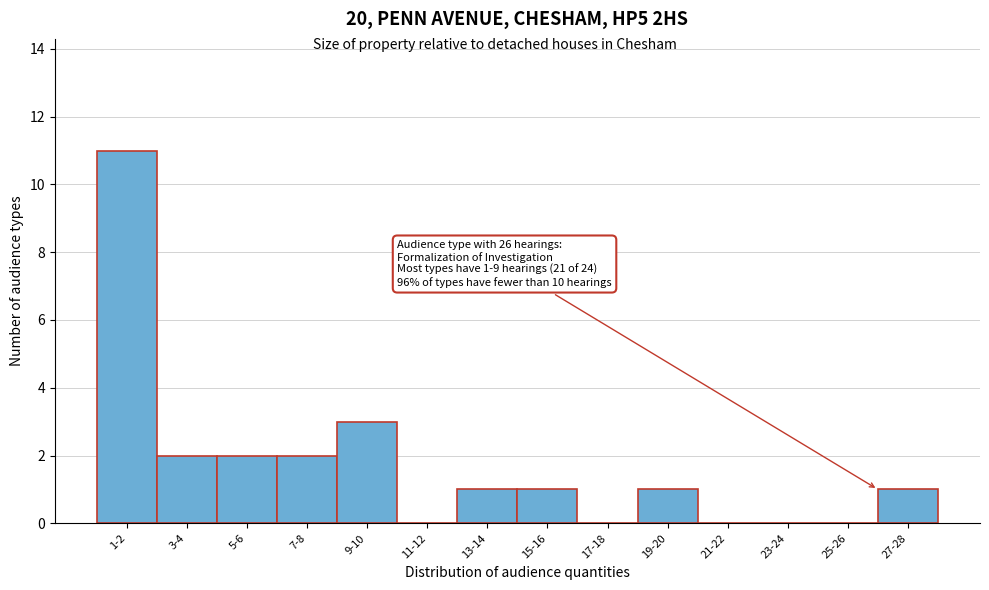

Reading right to left, what are all the values shown in this chart?

27-28=1	25-26=0	23-24=0	21-22=0	19-20=1	17-18=0	15-16=1	13-14=1	11-12=0	9-10=3	7-8=2	5-6=2	3-4=2	1-2=11